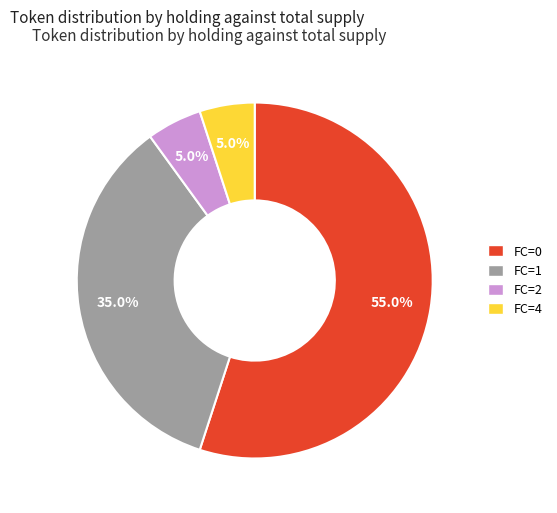

Is there any slice that represents more than half of the pie?

Yes